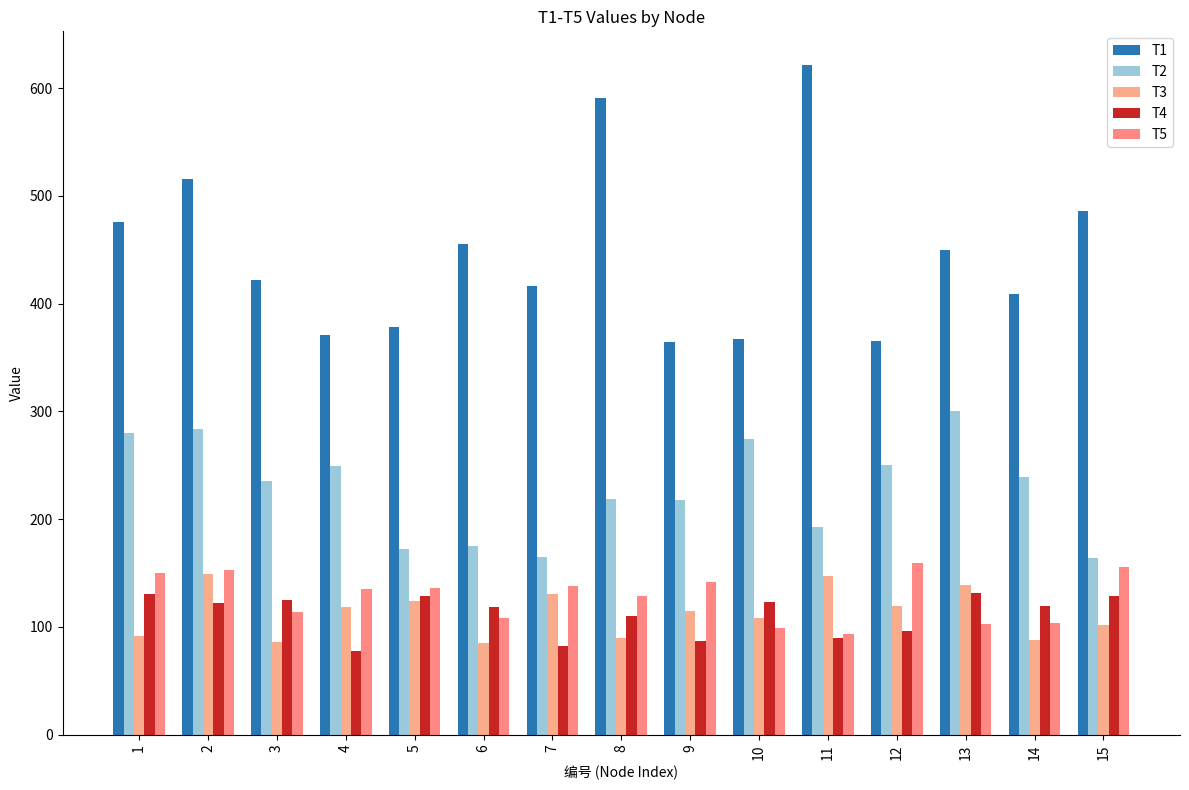

Read the T3 value at 12.

119.1